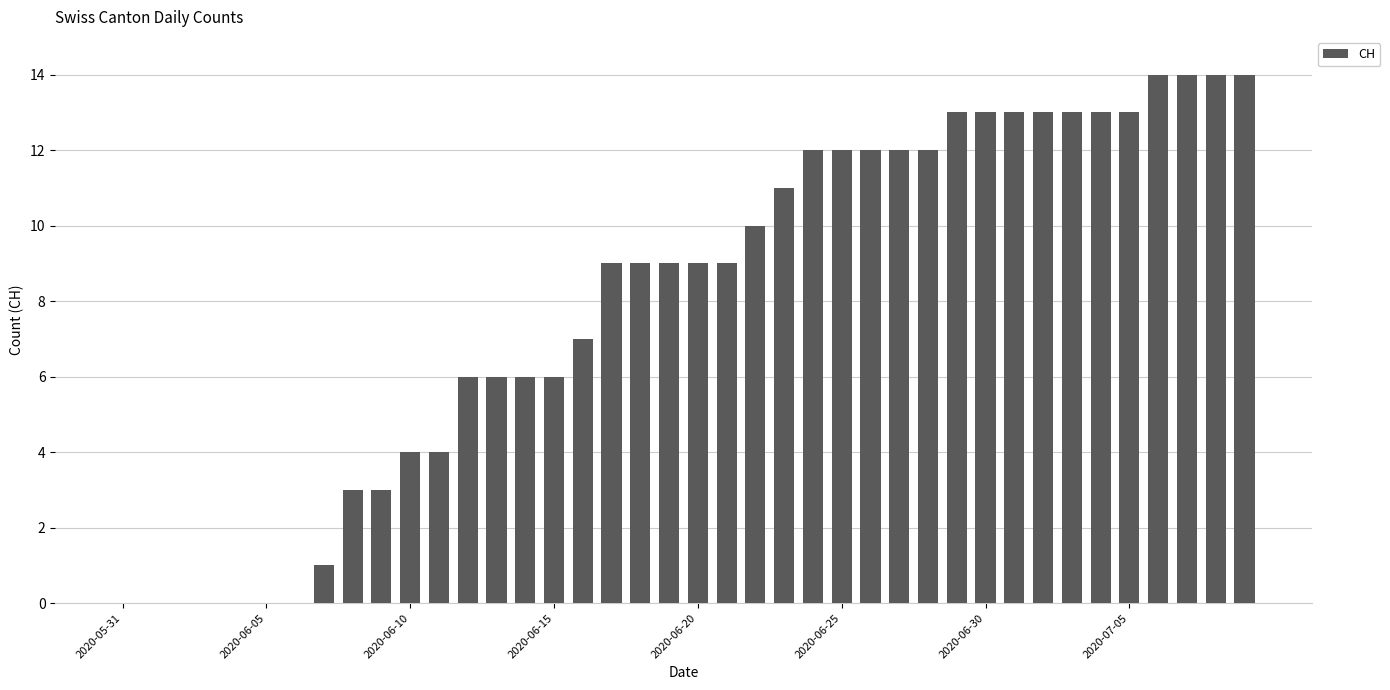

What is the greatest value displayed?

14